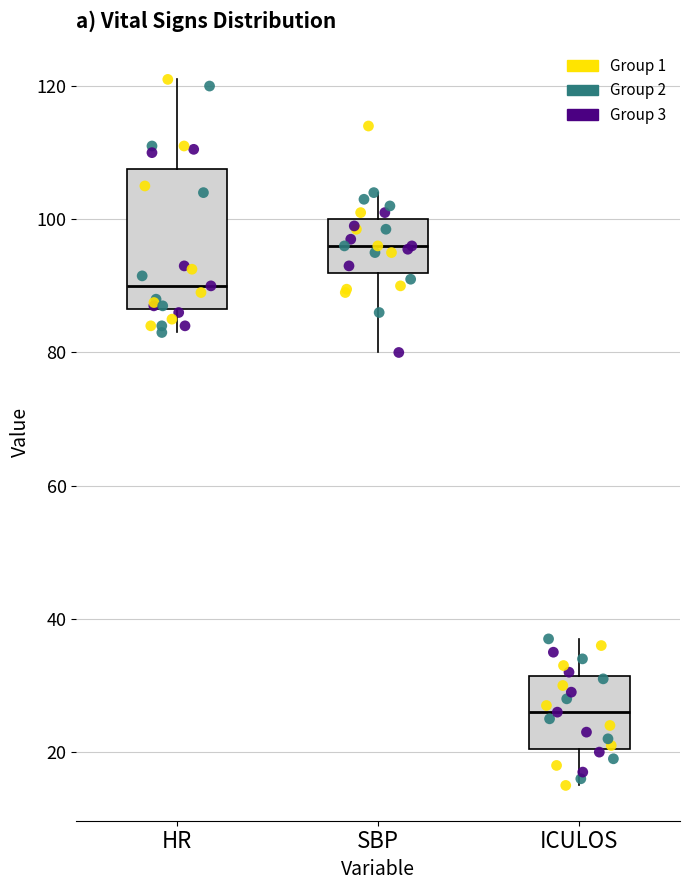

Which box's median line is the highest?

SBP